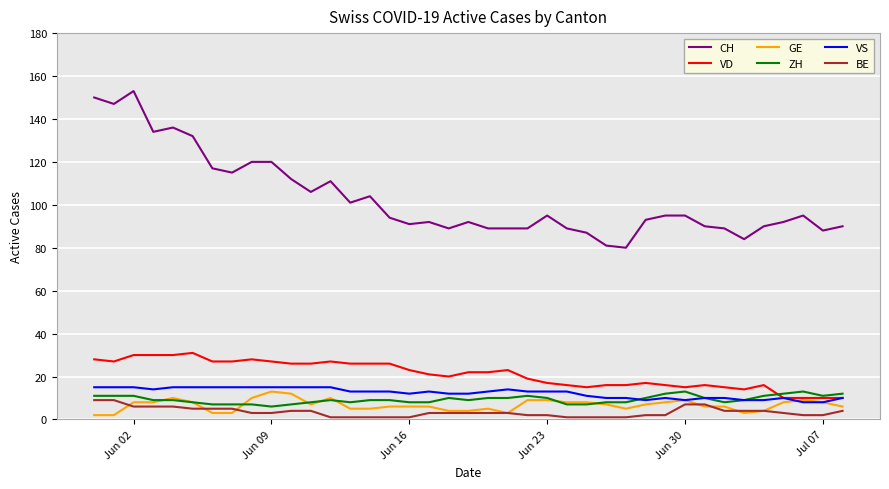

Which series has the largest total across all categories?

CH